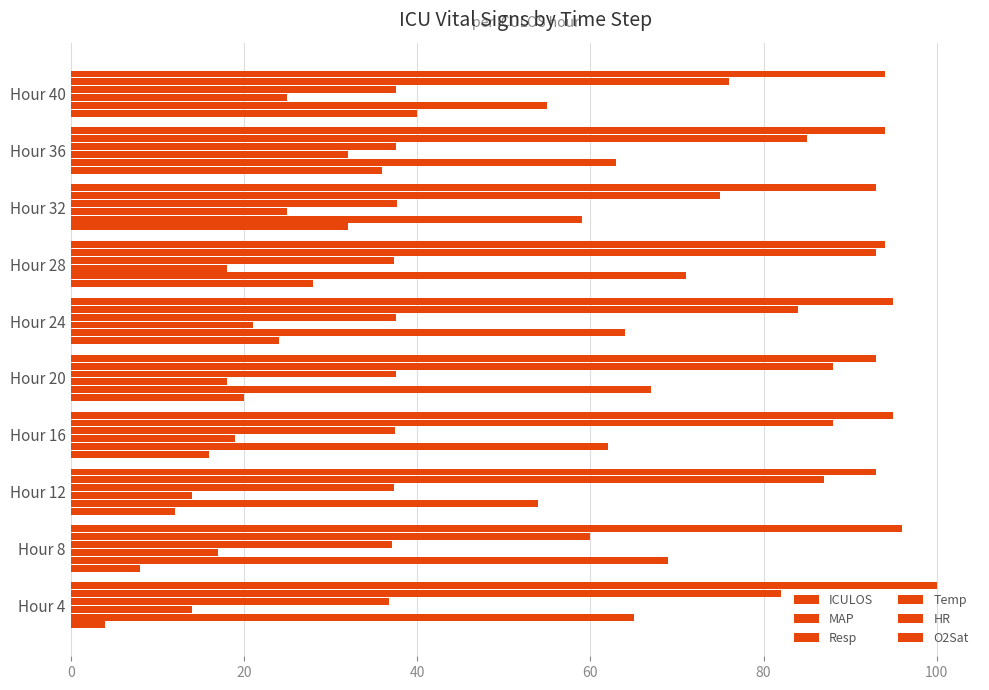

Reading left to right, extract all data points from this chart.

ICULOS: 4.0	8.0	12.0	16.0	20.0	24.0	28.0	32.0	36.0	40.0
MAP: 65.0	69.0	54.0	62.0	67.0	64.0	71.0	59.0	63.0	55.0
Resp: 14.0	17.0	14.0	19.0	18.0	21.0	18.0	25.0	32.0	25.0
Temp: 36.7	37.1	37.3	37.5	37.6	37.6	37.3	37.7	37.6	37.6
HR: 82.0	60.0	87.0	88.0	88.0	84.0	93.0	75.0	85.0	76.0
O2Sat: 100.0	96.0	93.0	95.0	93.0	95.0	94.0	93.0	94.0	94.0